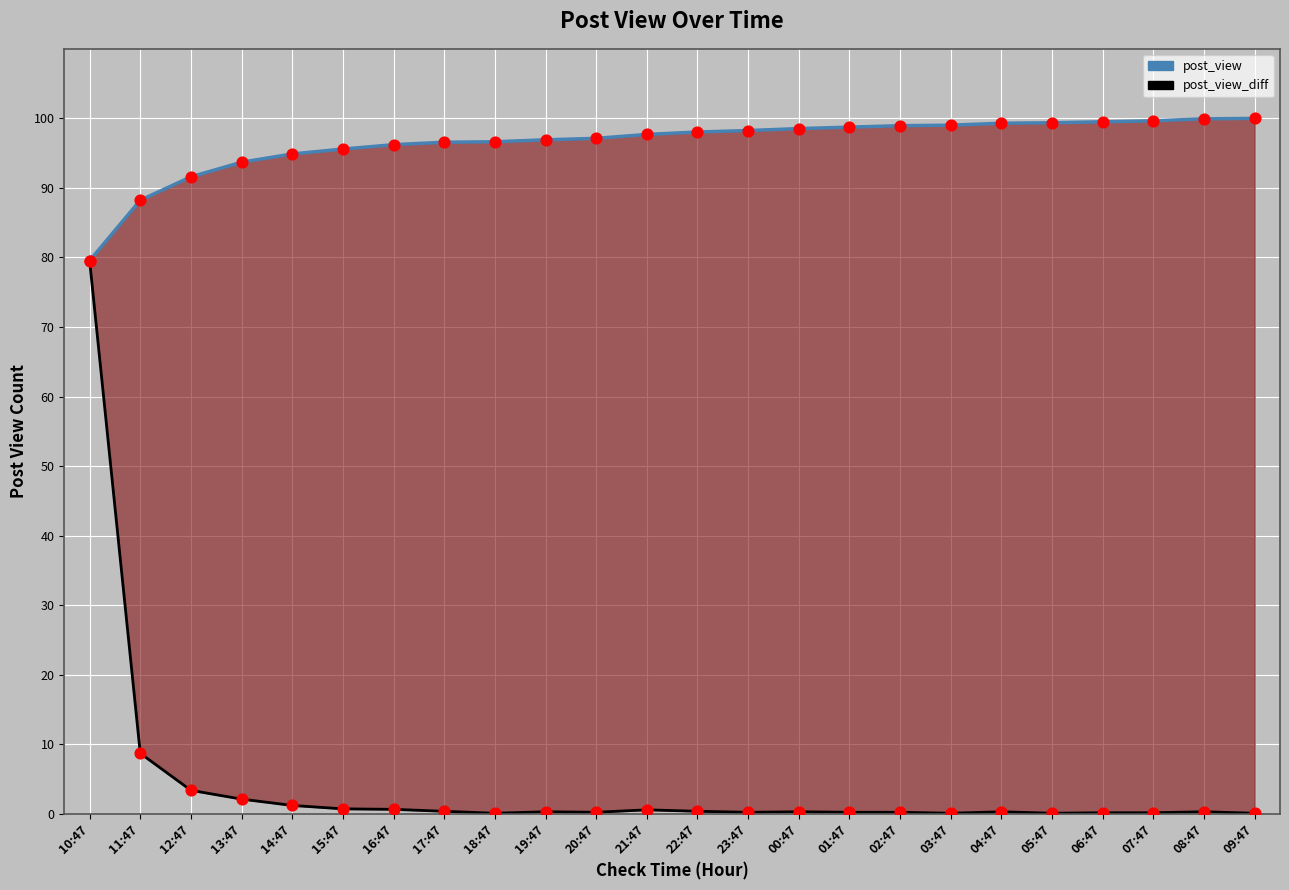

Is the value of post_view at 04:47 greater than the value of post_view_diff at 23:47?

Yes